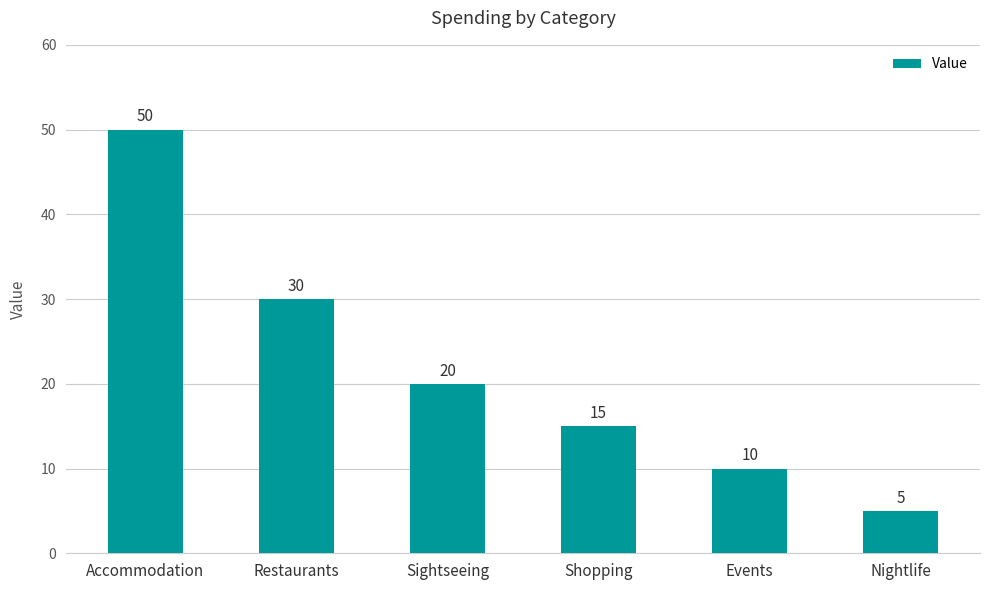

Between Shopping and Nightlife, which is larger?

Shopping